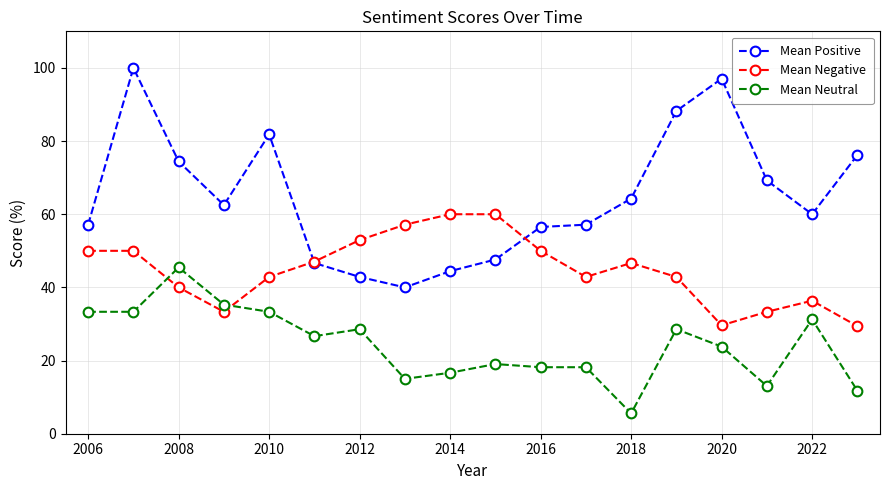

Which series has the largest total across all categories?

Mean Positive